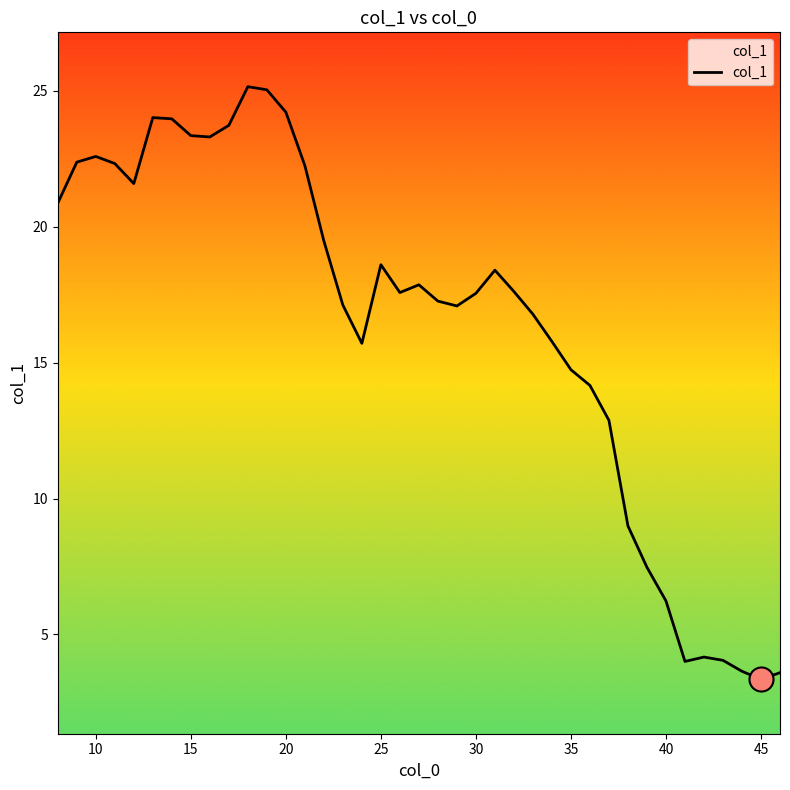

What is the difference between the maximum and minimum values?

21.8